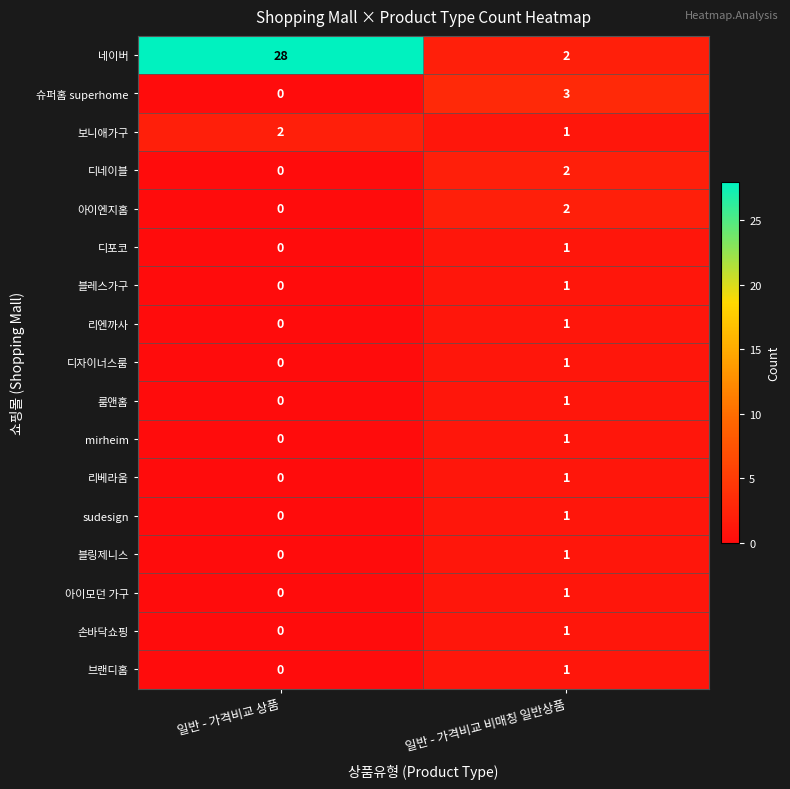

The 보니애가구 series shows 2 at 일반 - 가격비교 비매칭 일반상품. True or false?

False